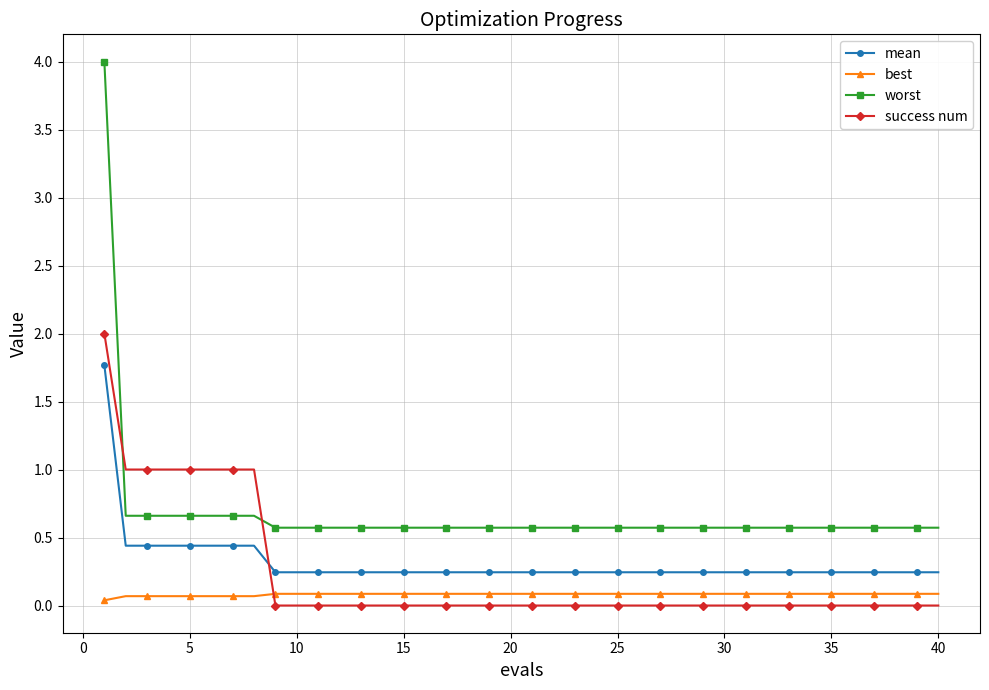

List the series in order of their peak value, lowest first.

best, mean, success num, worst